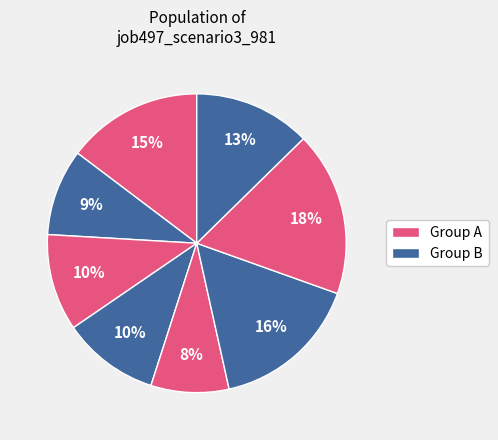

How many segments does this pie chart have?

8